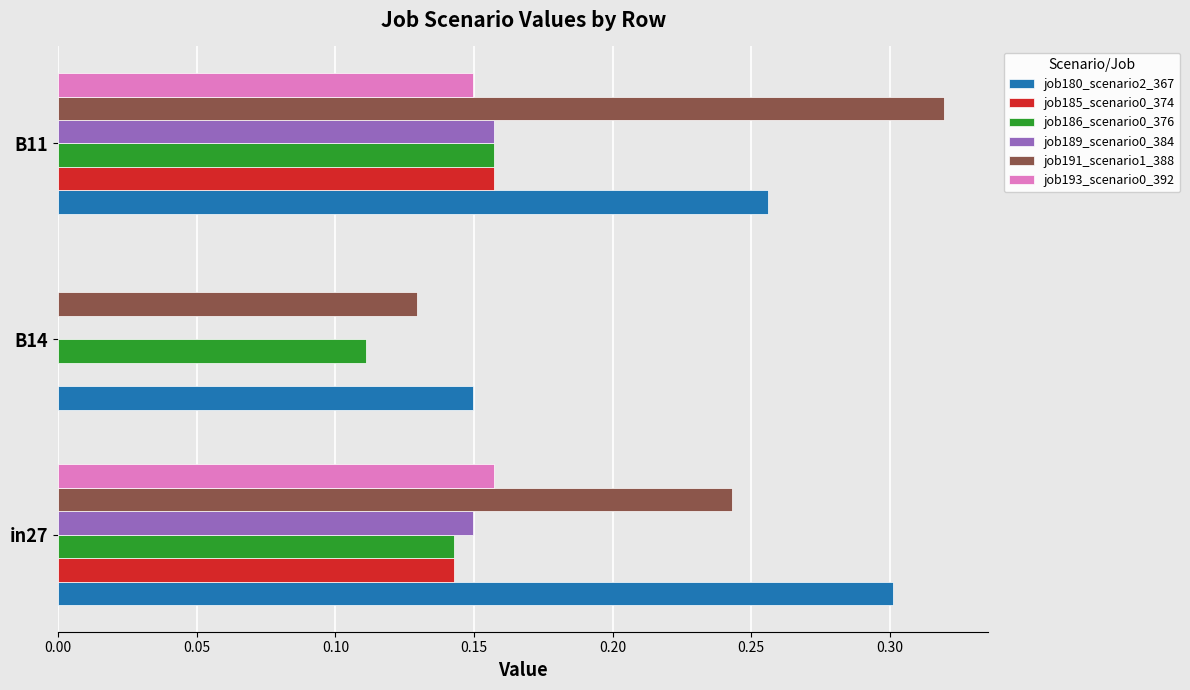

Count the job189_scenario0_384 values in the range 0 to 1.

3